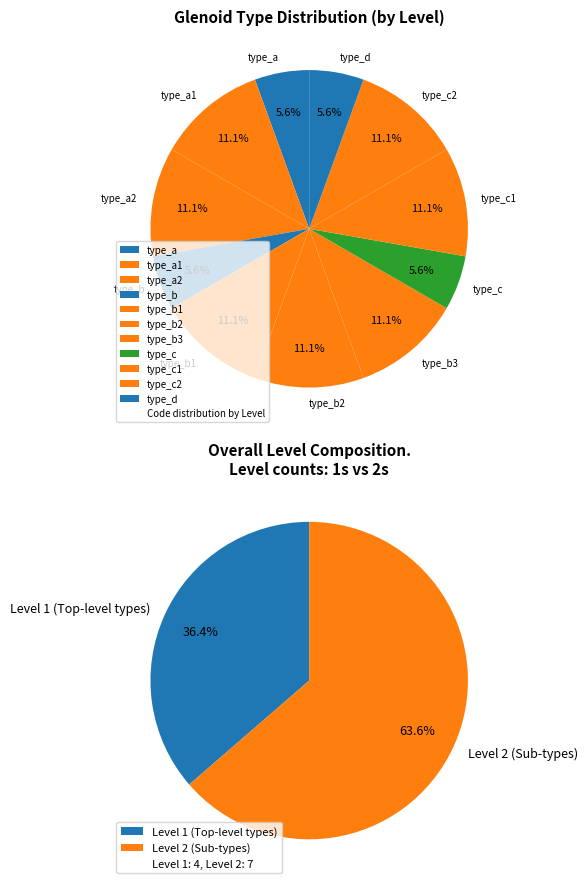

To the nearest percent, what percentage of the pie is type_c2?

11%